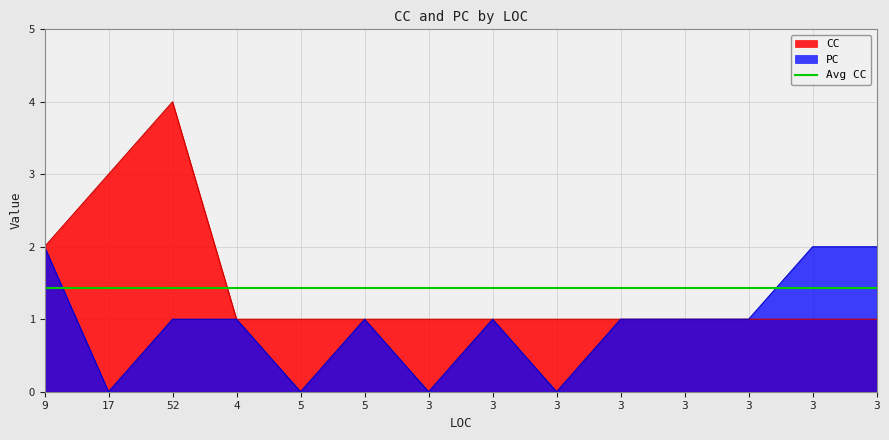

How many values in the PC series are below 1?

4